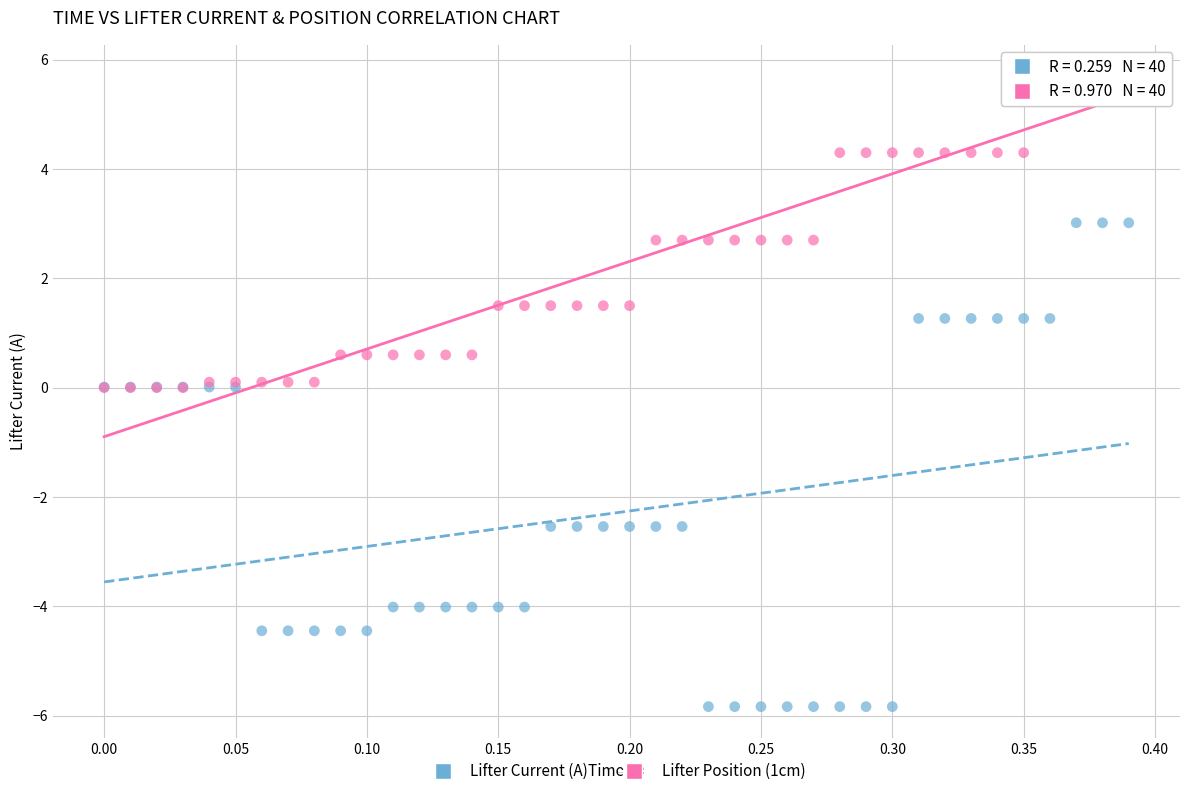

Which series contains the lowest Y value?

Lifter Current (A)